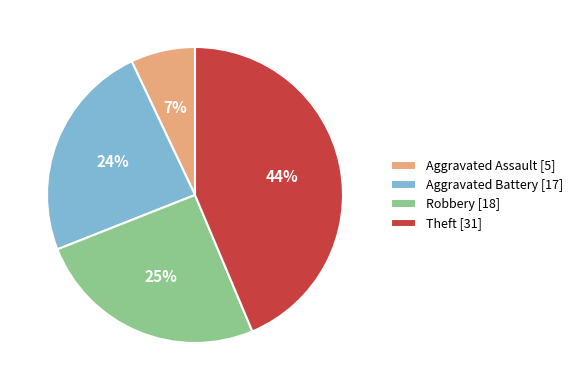

How many slices are in this pie chart?

4